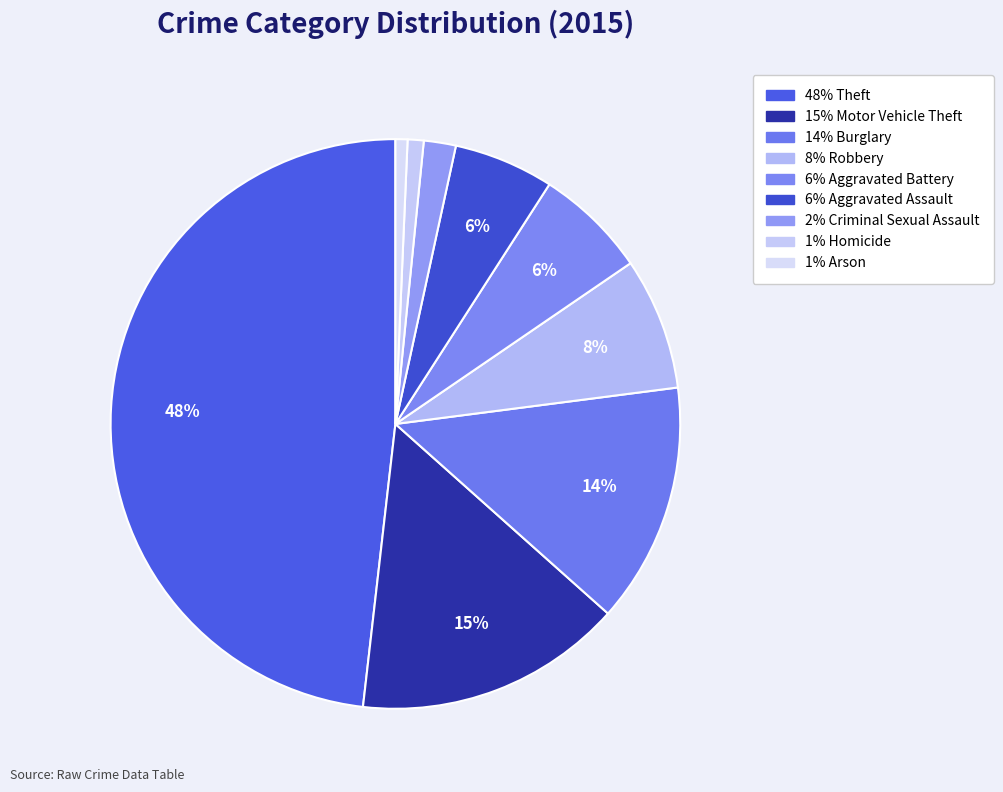

Which category has the smallest portion of the pie?

Arson